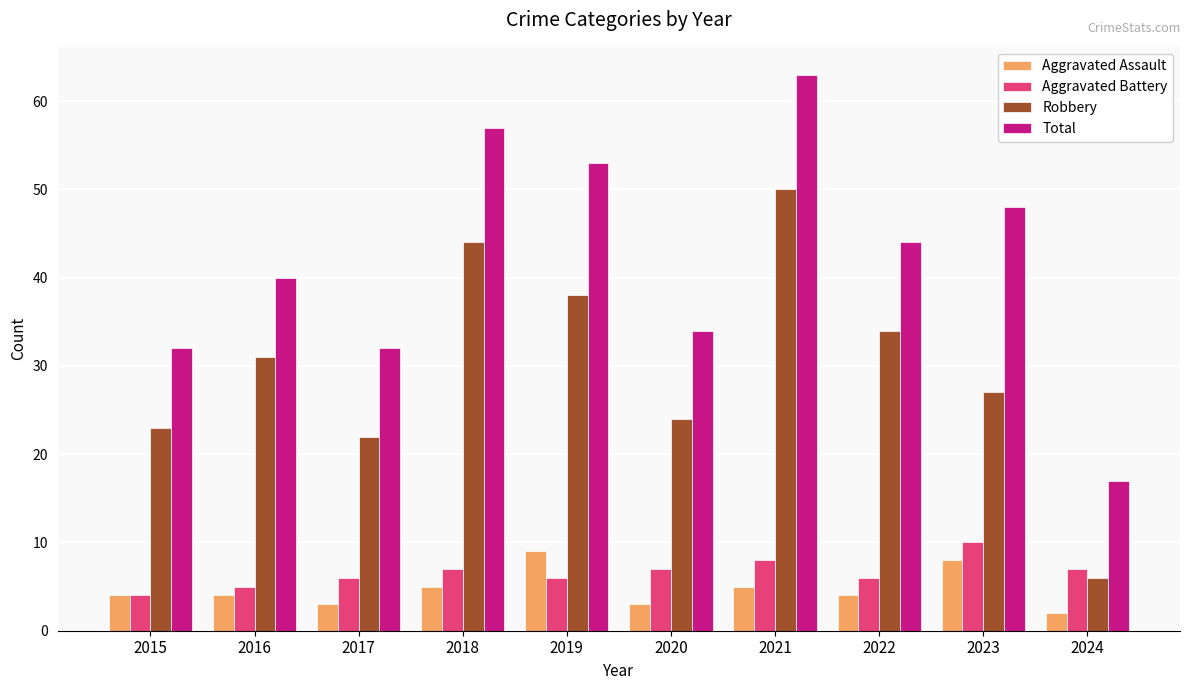

Read the Total value at 2019.

53